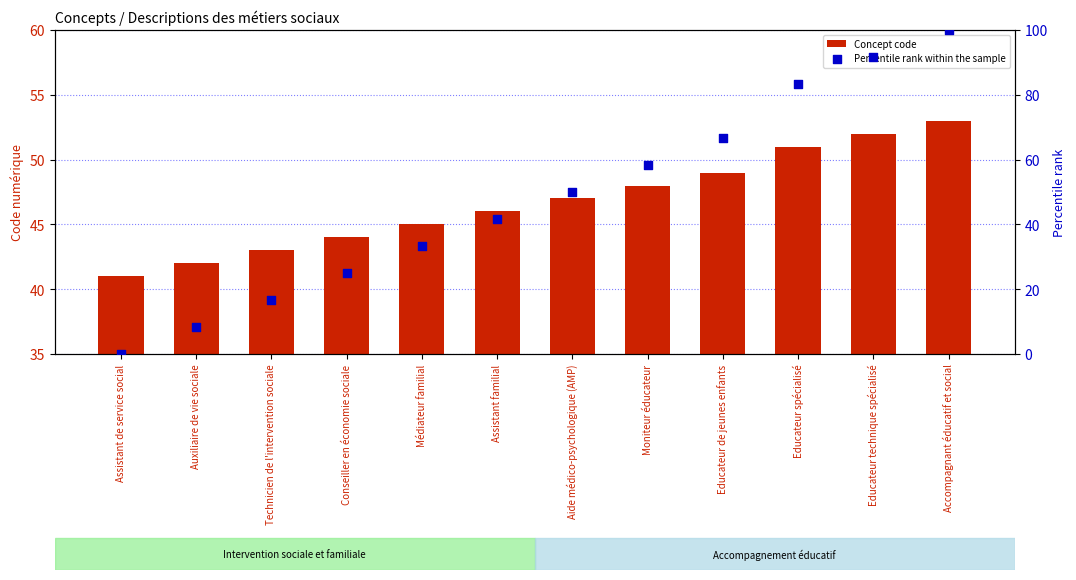

Which series reaches the maximum Y coordinate?

Percentile rank within the sample